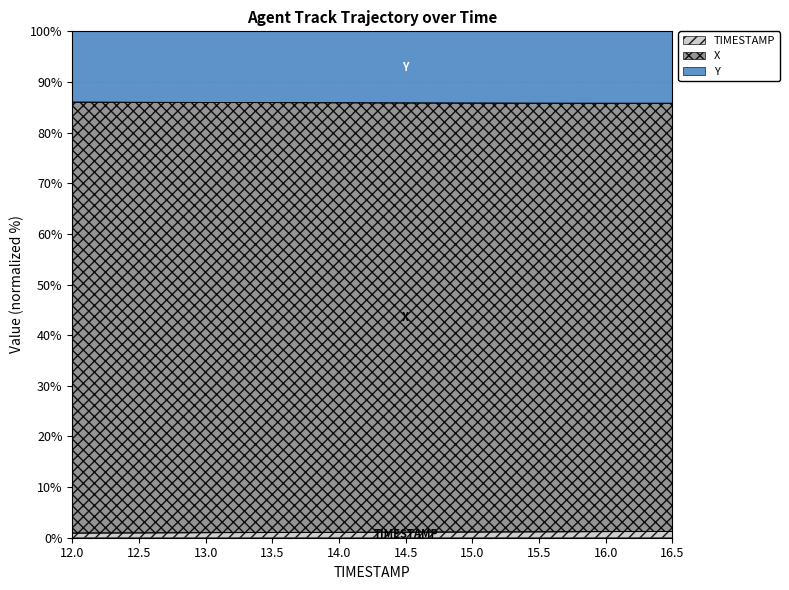

How many lines are shown in the chart?

3